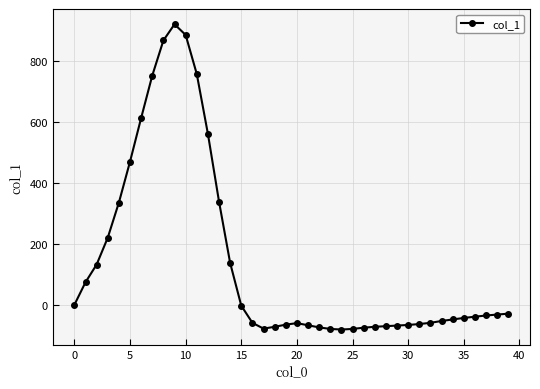

What is the value of the 25th point from the left?

-81